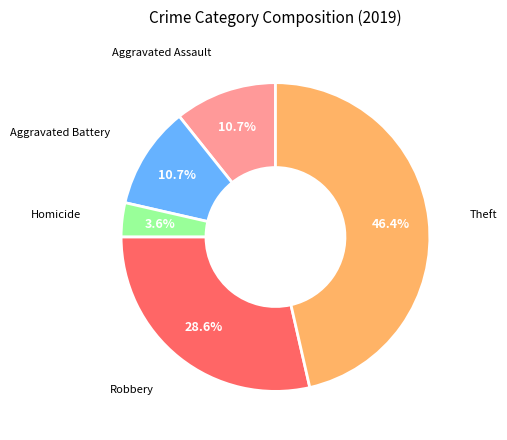

Is there a majority slice in this chart?

No